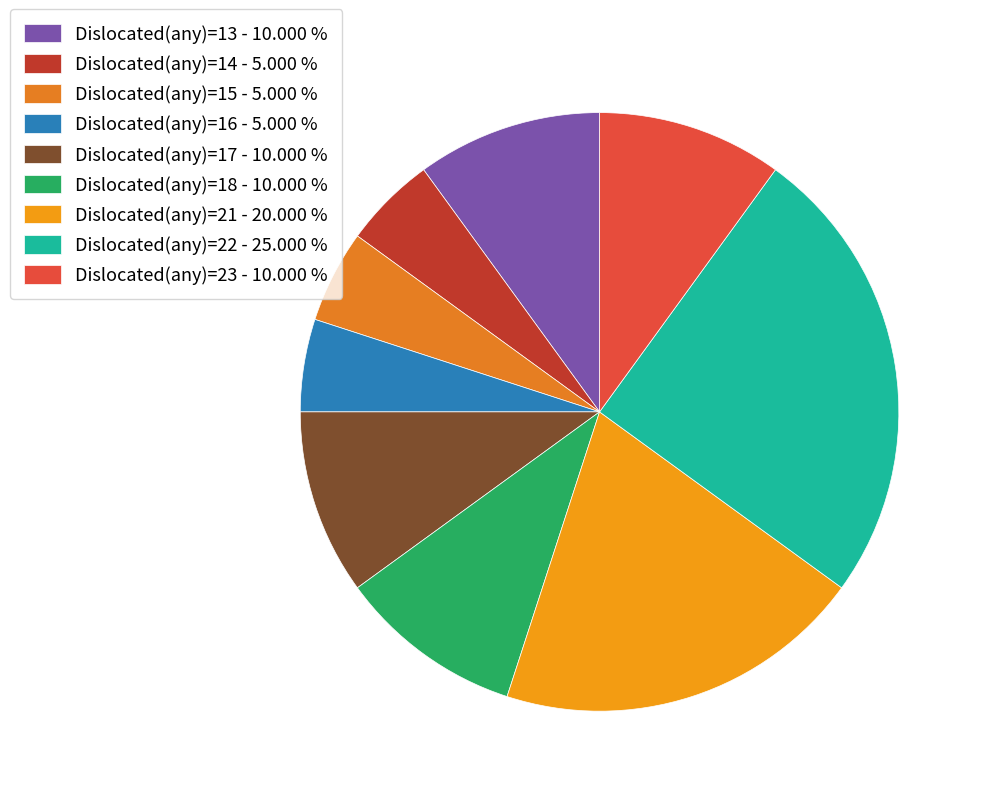

Does Dislocated(any)=23 account for over 50% of the chart?

No